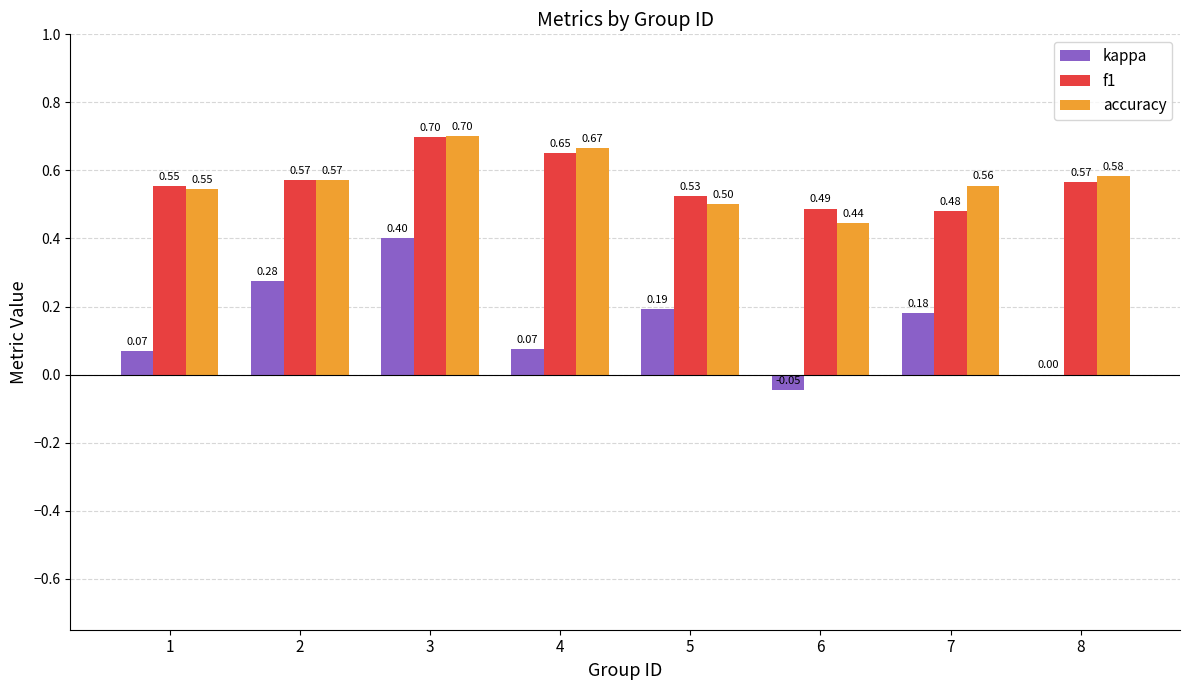

Which series changed the most between 5 and 8?

kappa